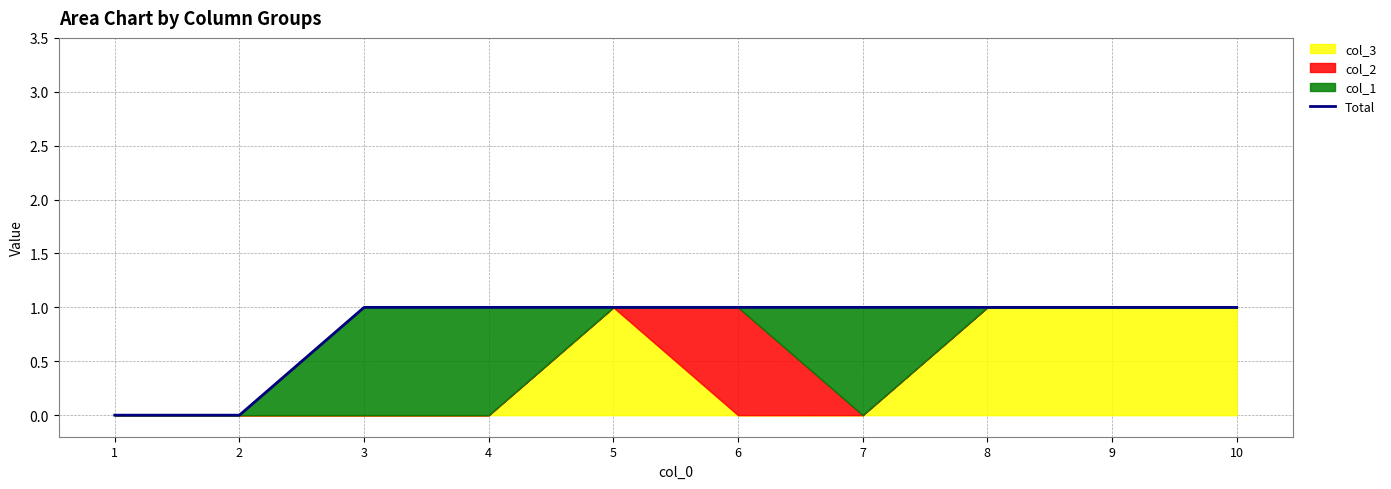

List the labels in order of value, smallest first.

1, 2, 3, 4, 5, 6, 7, 8, 9, 10